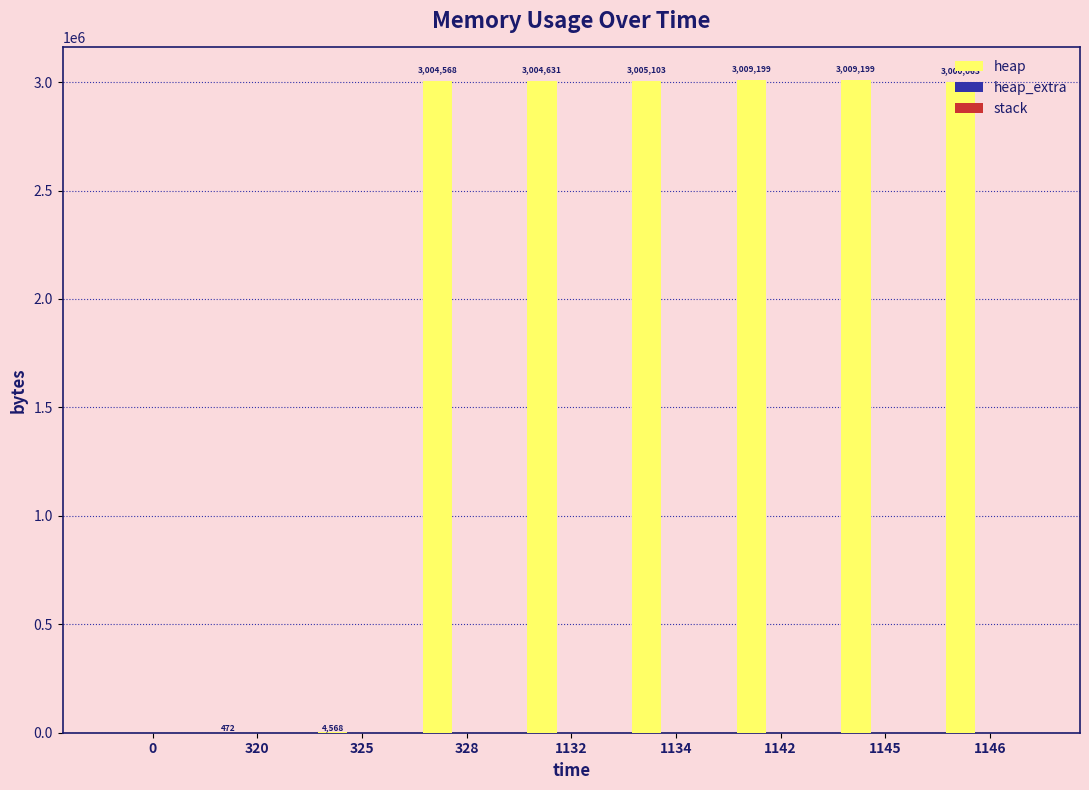

What is the sum of all heap values?

18037803